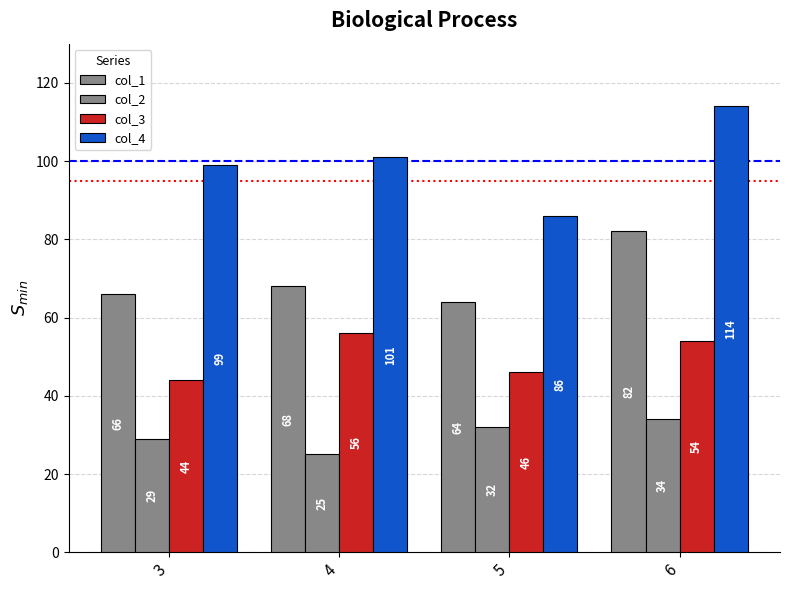

What is the lowest value of the col_2 series?

25